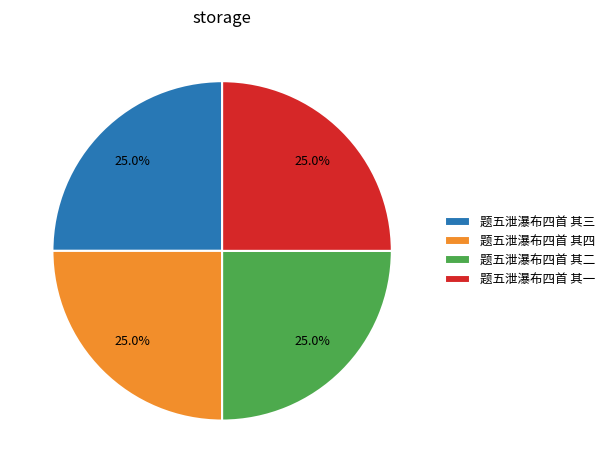

How many slices are in this pie chart?

4